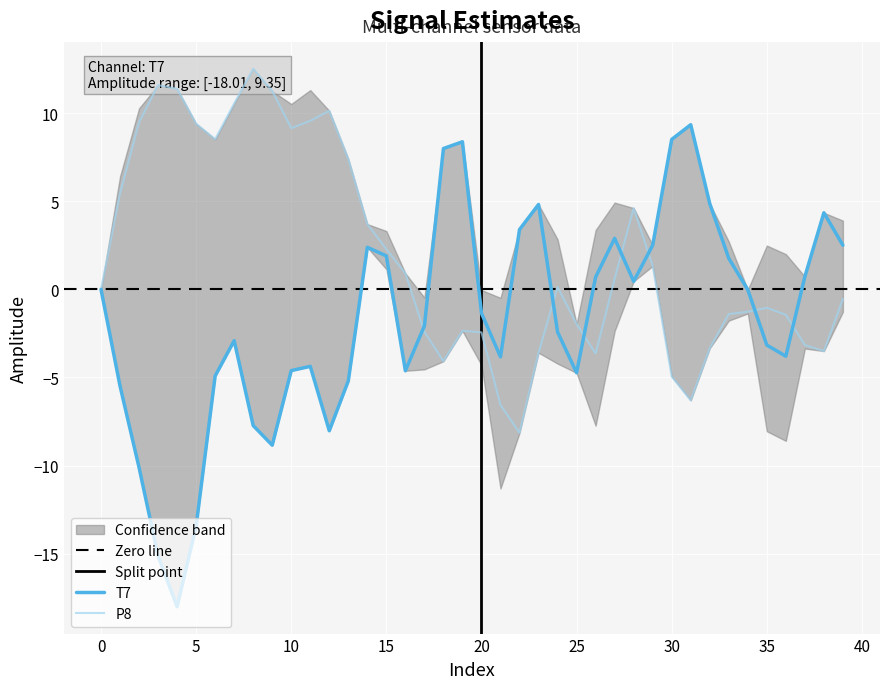

What is the value of the T7 point at the 12th from the left?

-4.4